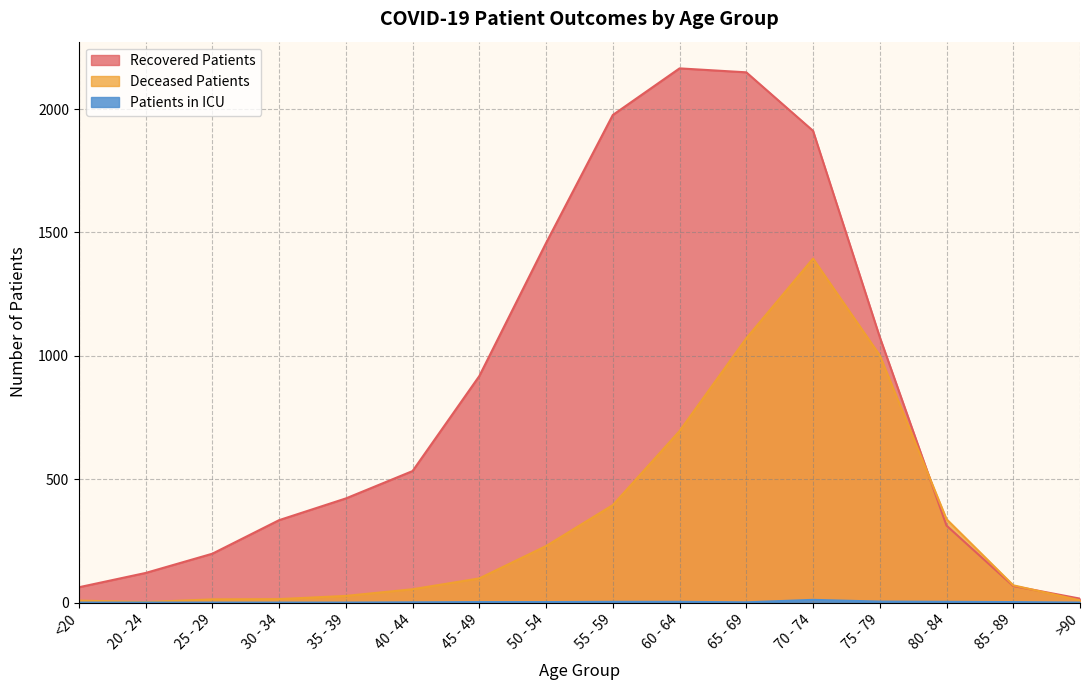

Which series has the largest range (max minus min)?

Recovered Patients